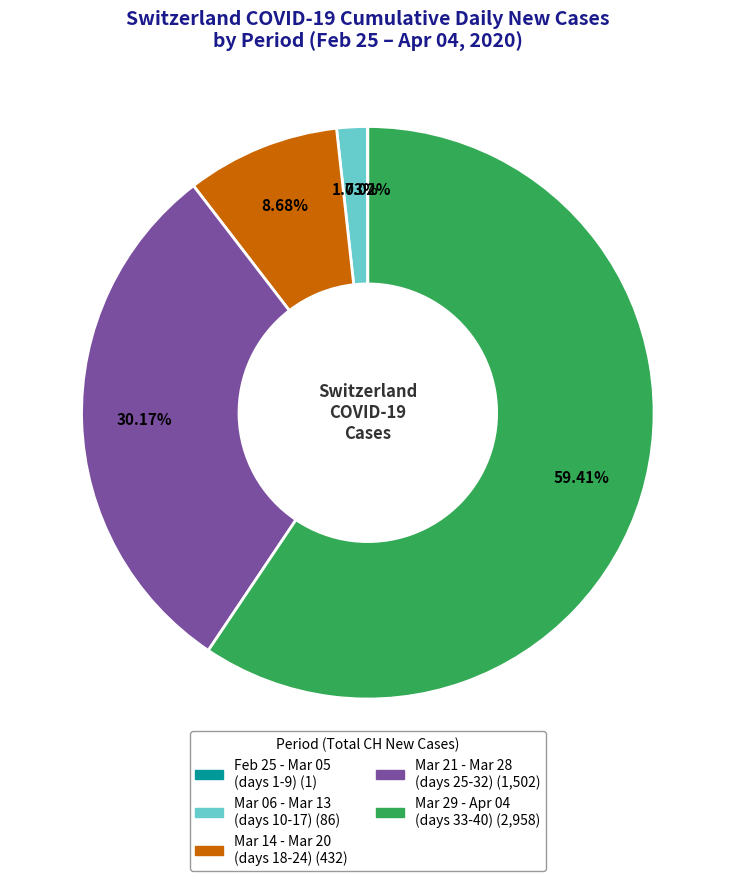

Does any single category account for the majority?

Yes